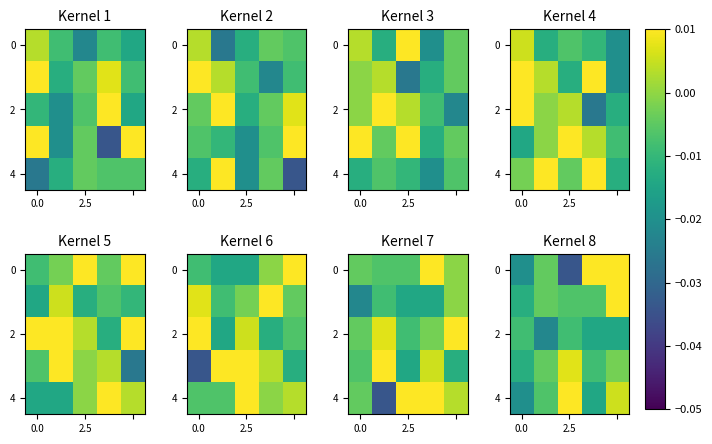

What is the sum of all 2 values?

-0.1